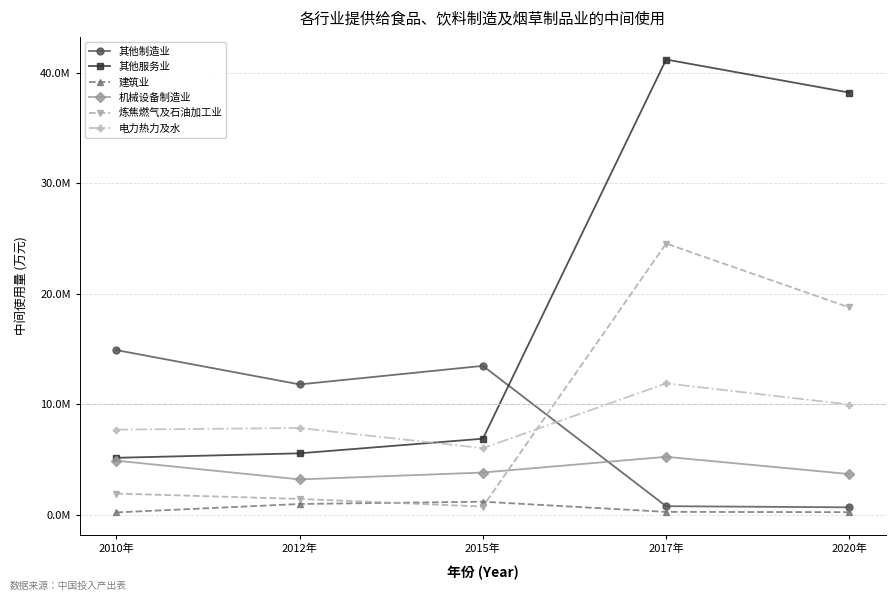

What is the label of the 1st point from the right?

2020年